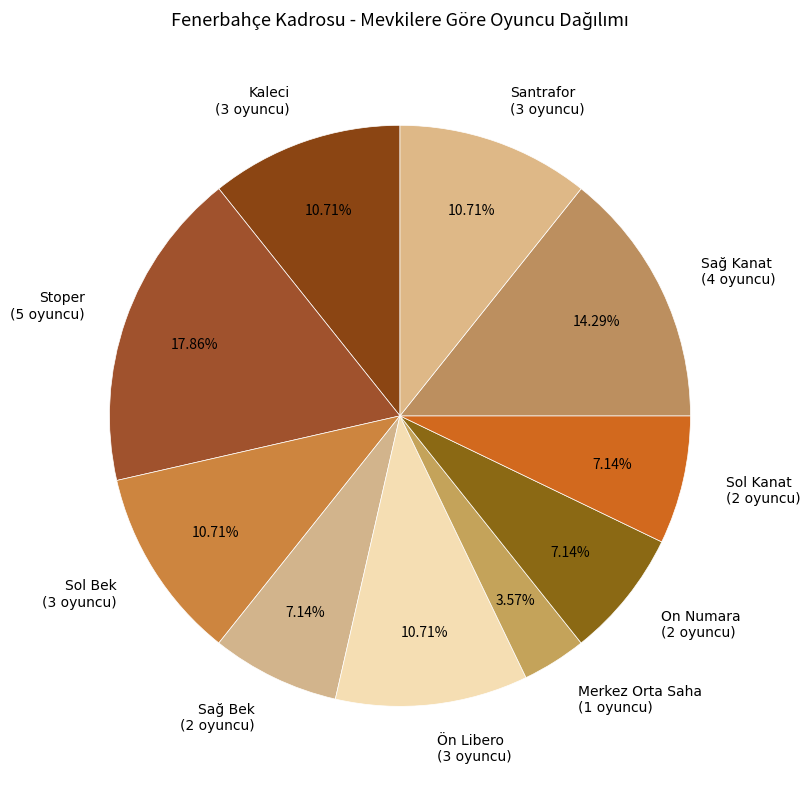

Count the number of slices in the pie.

10